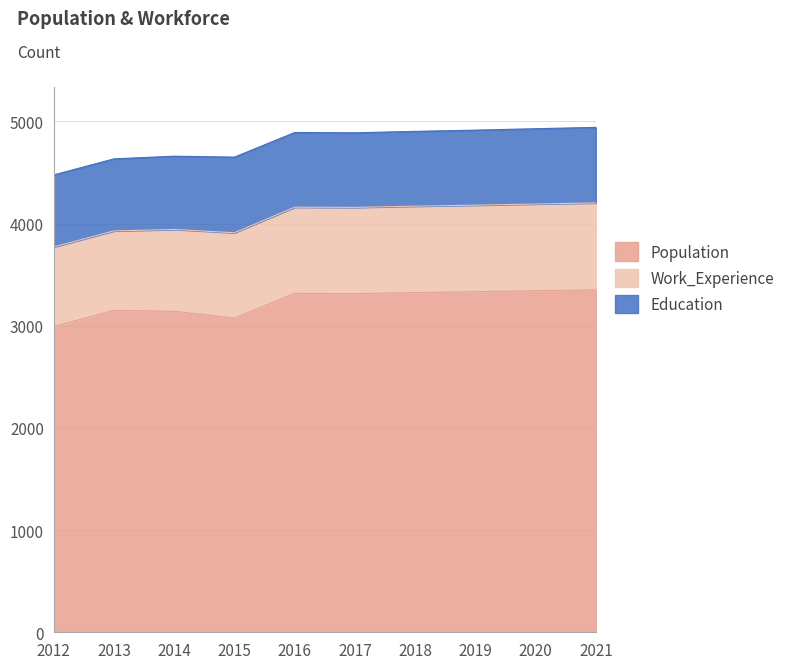

Where is the first local minimum for Work_Experience?

2013